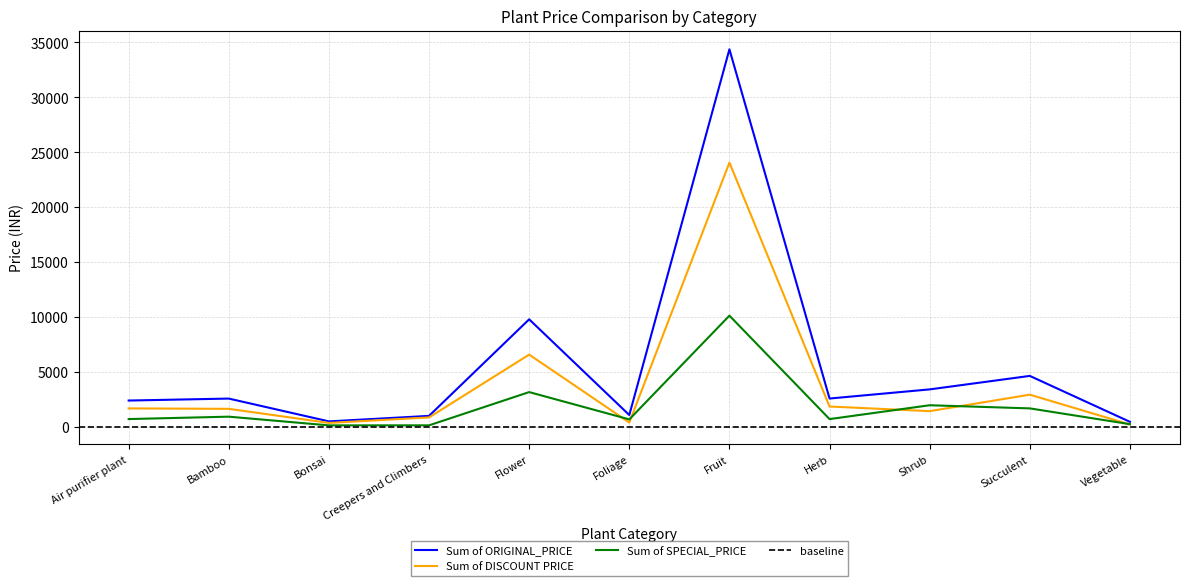

At which category is the sum across all series the highest?

Fruit